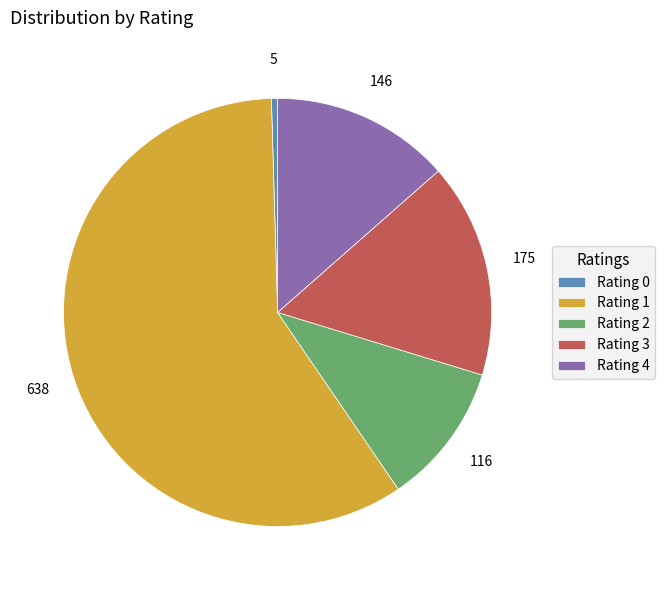

Do Rating 0 and Rating 1 together represent more than half of the pie?

Yes